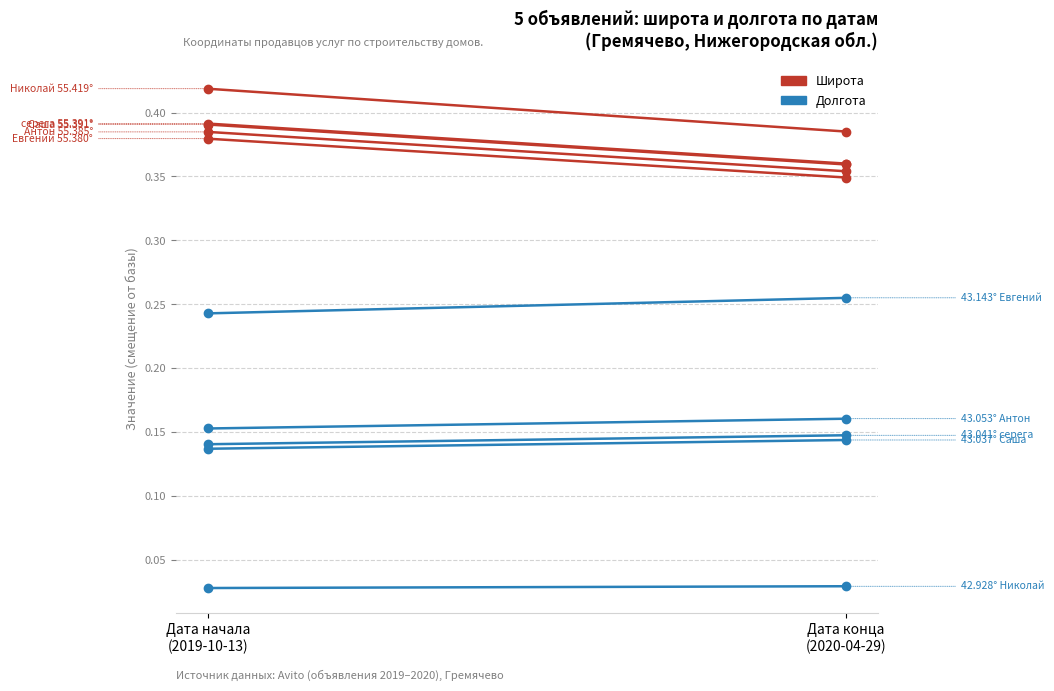

Count the number of data series in this chart.

2